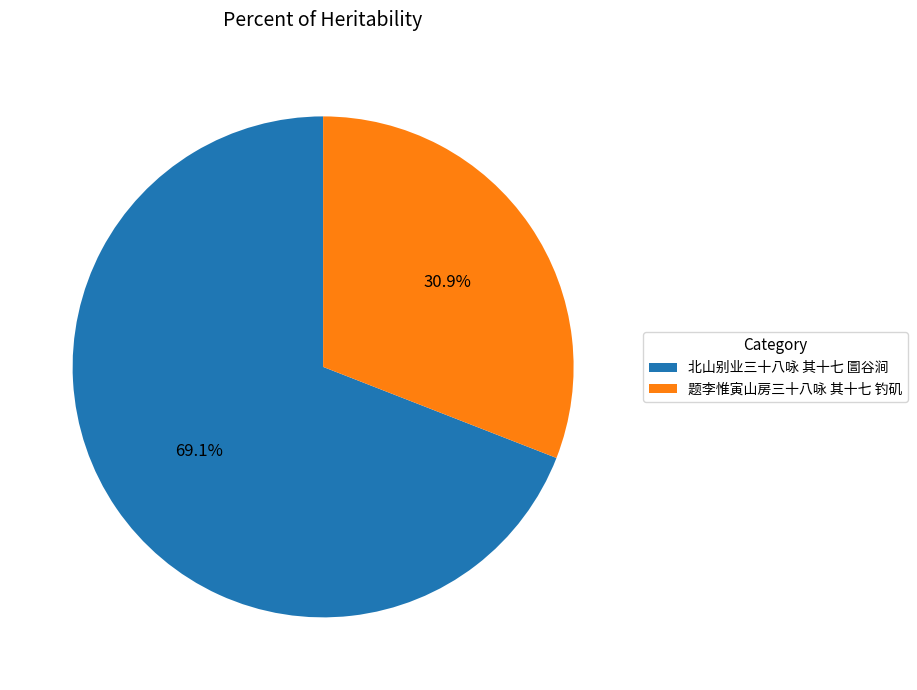

What is the largest slice in the pie chart?

北山别业三十八咏 其十七 圁谷涧